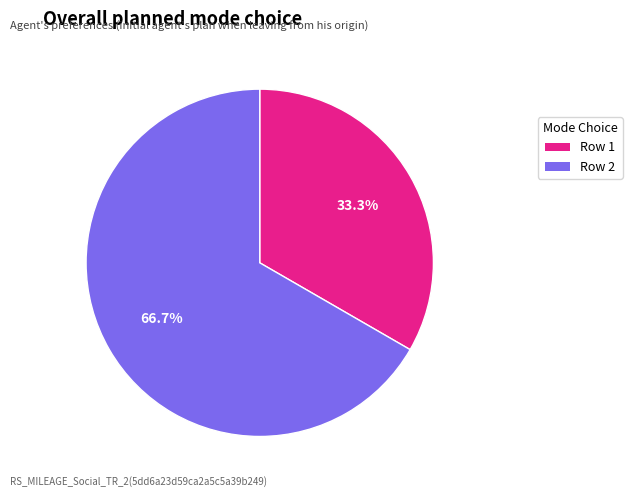

Combined, what portion of the pie is Row 1 and Row 2?

100.0%